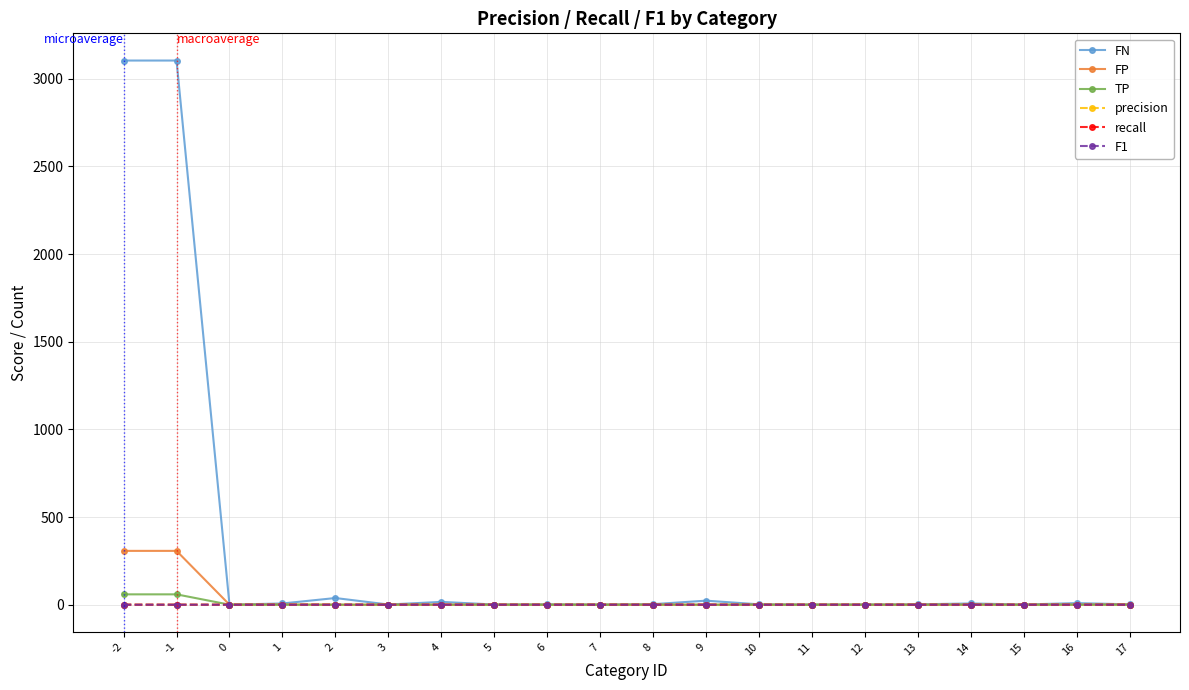

What is the difference between the maximum and minimum values in the FN series?

3104.0